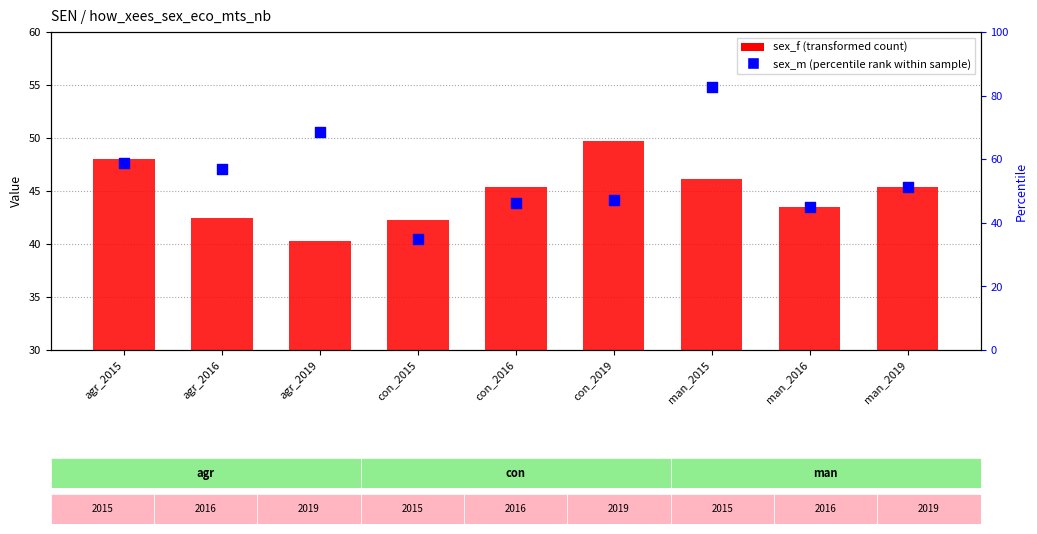

At how many categories does at least one series exceed 39?

9